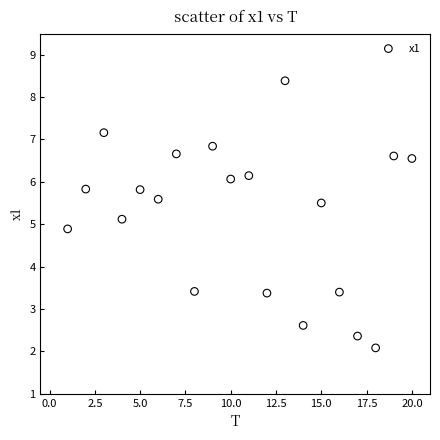

What is the range of X values (max minus min)?

19.0